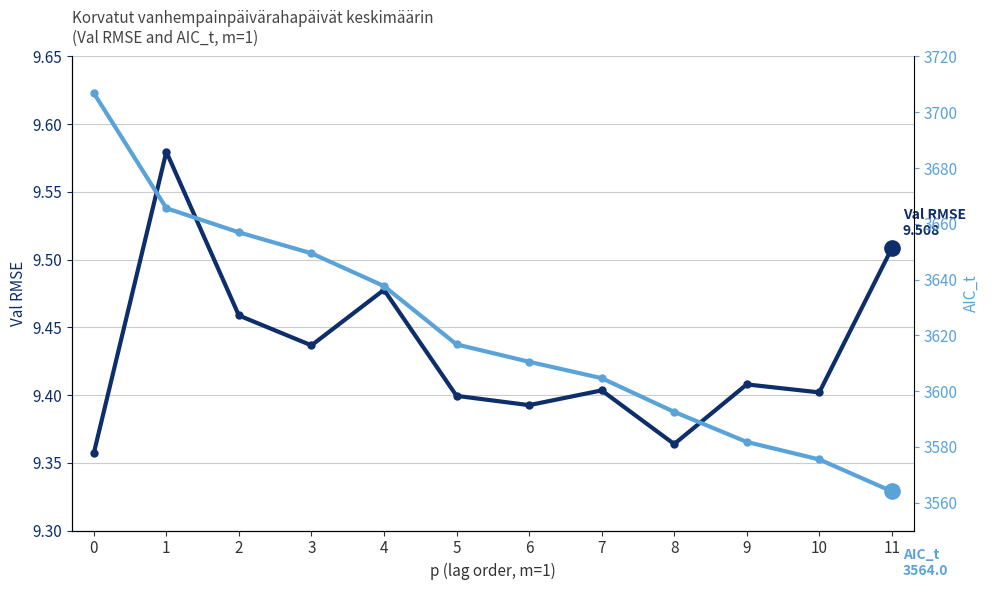

Reading left to right, what are all the values shown in this chart?

Val RMSE: 9.4	9.6	9.5	9.4	9.5	9.4	9.4	9.4	9.4	9.4	9.4	9.5
AIC_t: 3706.9	3665.6	3656.9	3649.4	3637.7	3616.7	3610.5	3604.6	3592.5	3581.8	3575.5	3564.0